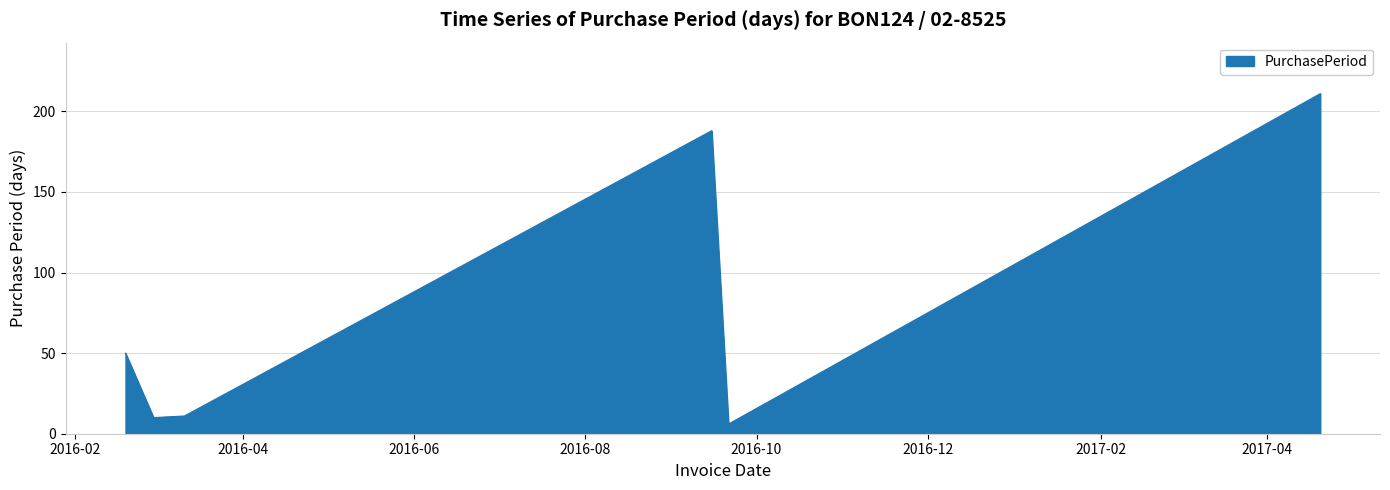

How many interior local valleys (lower than both neighbors) does the data have?

2